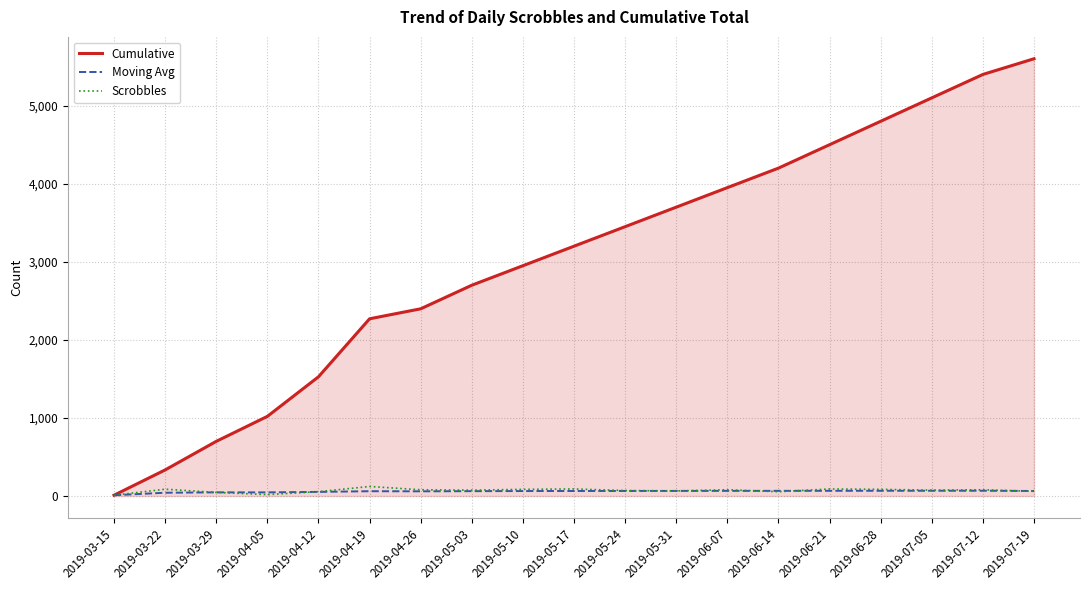

Rank the categories by Cumulative value from lowest to highest.

2019-03-15, 2019-03-22, 2019-03-29, 2019-04-05, 2019-04-12, 2019-04-19, 2019-04-26, 2019-05-03, 2019-05-10, 2019-05-17, 2019-05-24, 2019-05-31, 2019-06-07, 2019-06-14, 2019-06-21, 2019-06-28, 2019-07-05, 2019-07-12, 2019-07-19